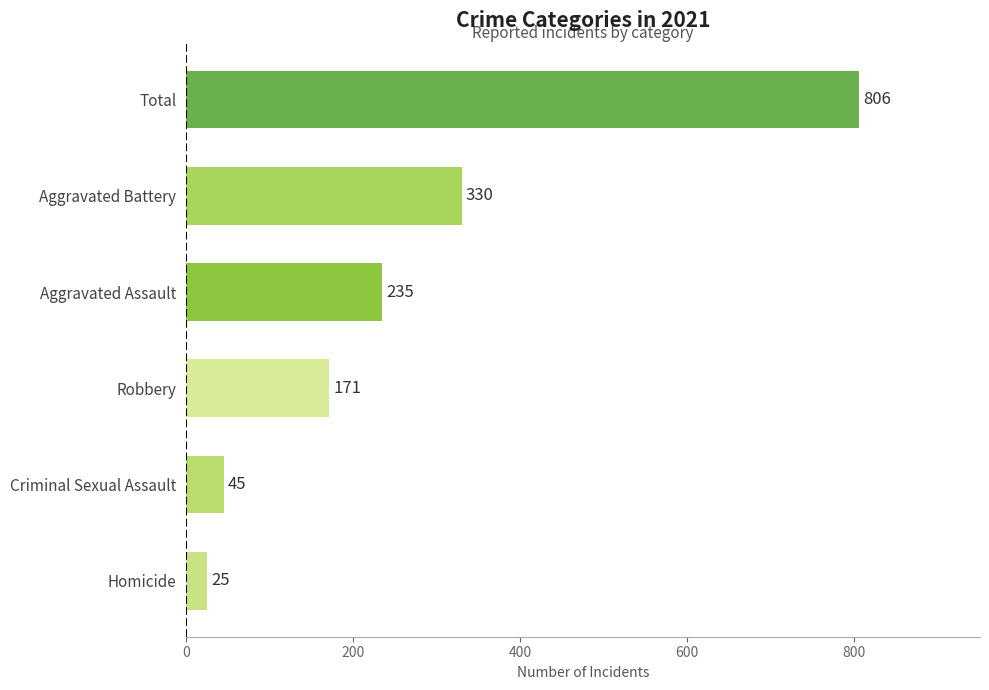

Which label corresponds to the largest value in the chart?

Total